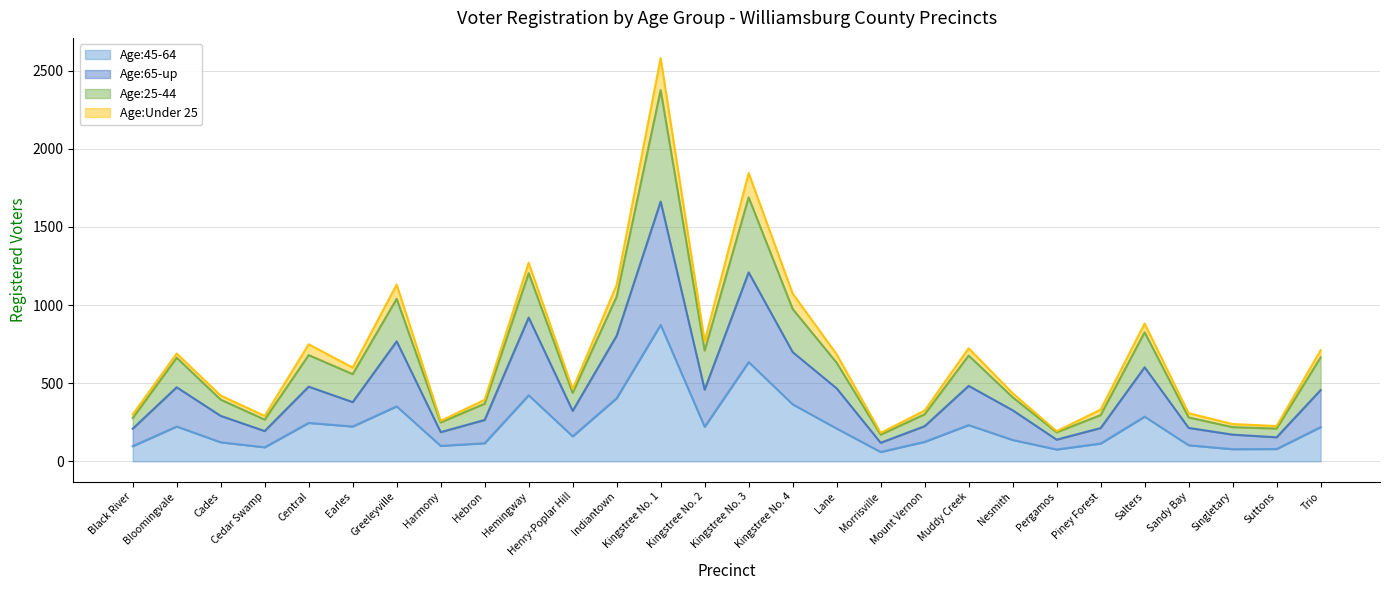

What is the spread (max minus min) of values at Mount Vernon?

200